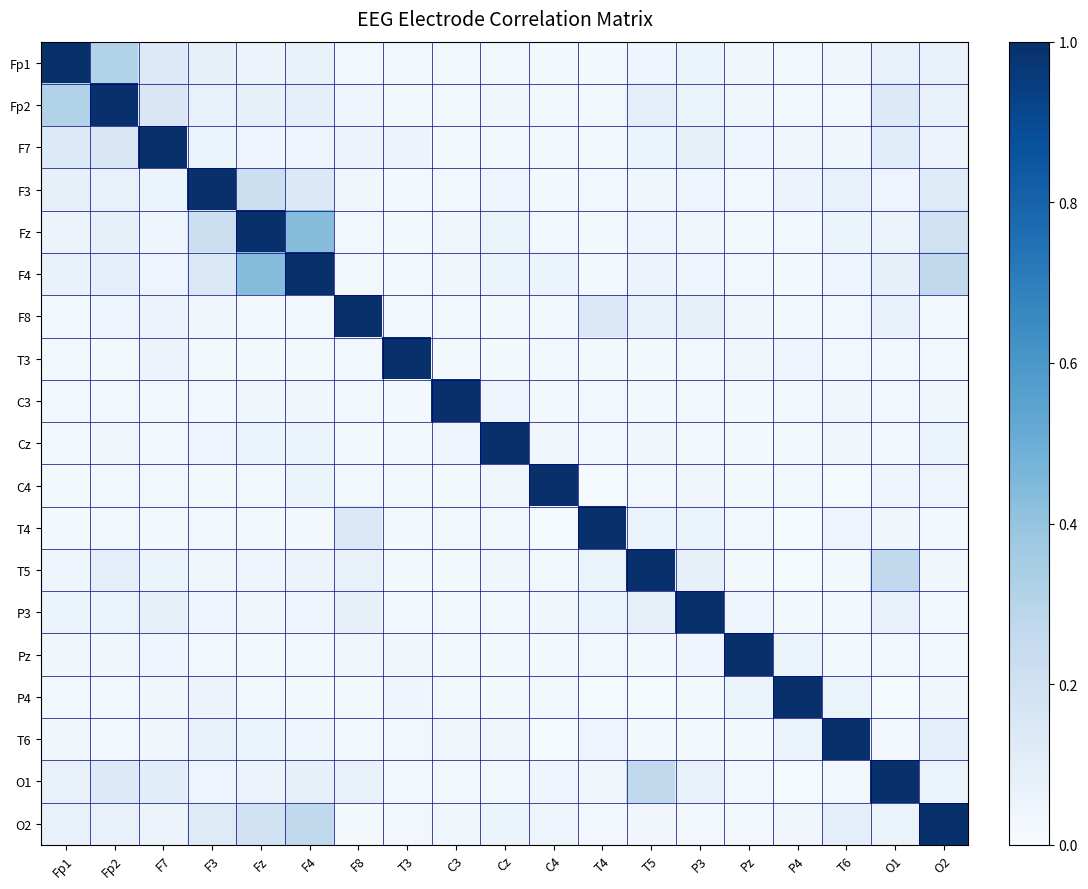

Which series changed the most between Cz and Pz?

Cz